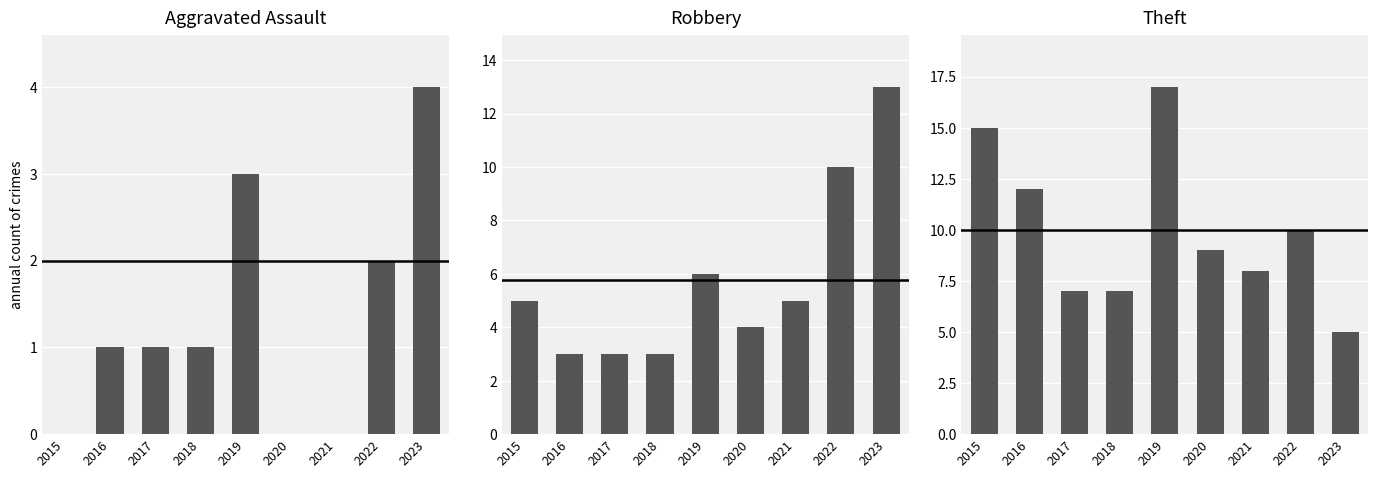

What is the difference between the Theft values at 2020 and 2016?

3